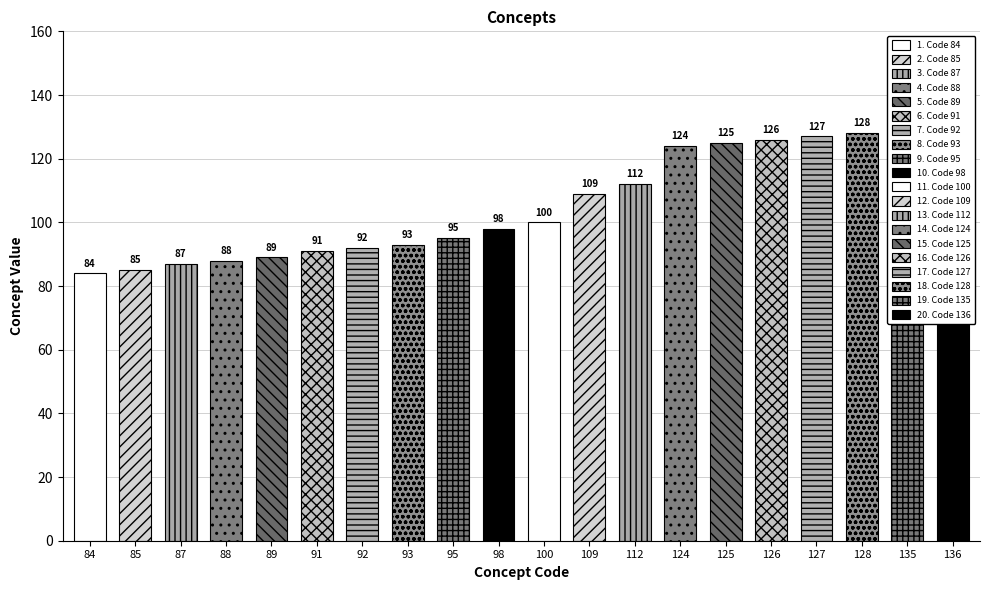

What is the ratio of the value at 100 to the value at 125?

0.8